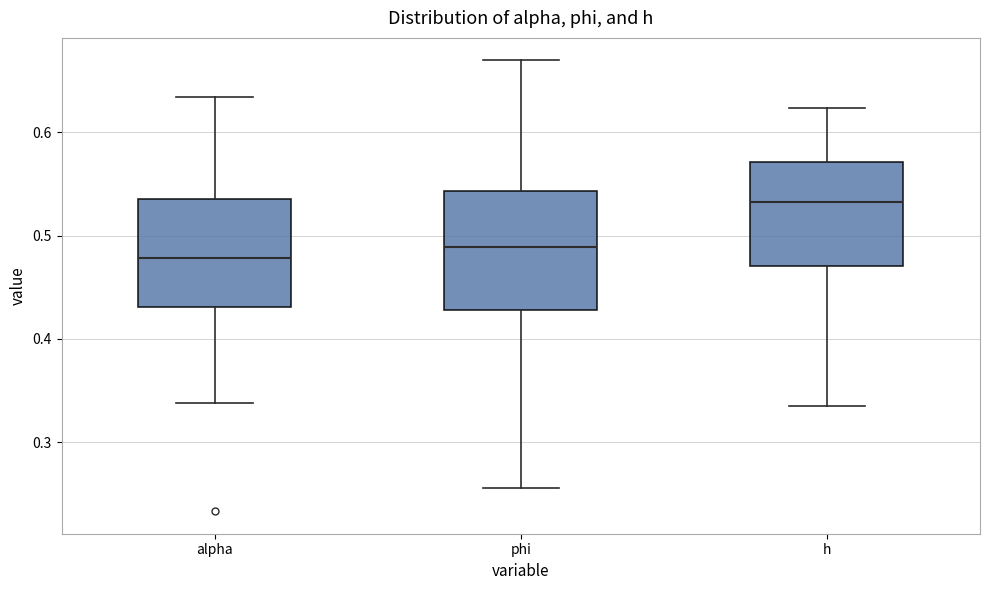

Reading left to right, read every box against the y-axis: the position of its median line, the range the box covers, and the ends of its whiskers. The values are not printed on the chart, so give them approximately, as read against the axis.

alpha: median 0.48, box 0.43 to 0.54, whiskers 0.34 to 0.63
phi: median 0.49, box 0.43 to 0.54, whiskers 0.26 to 0.67
h: median 0.53, box 0.47 to 0.57, whiskers 0.34 to 0.62